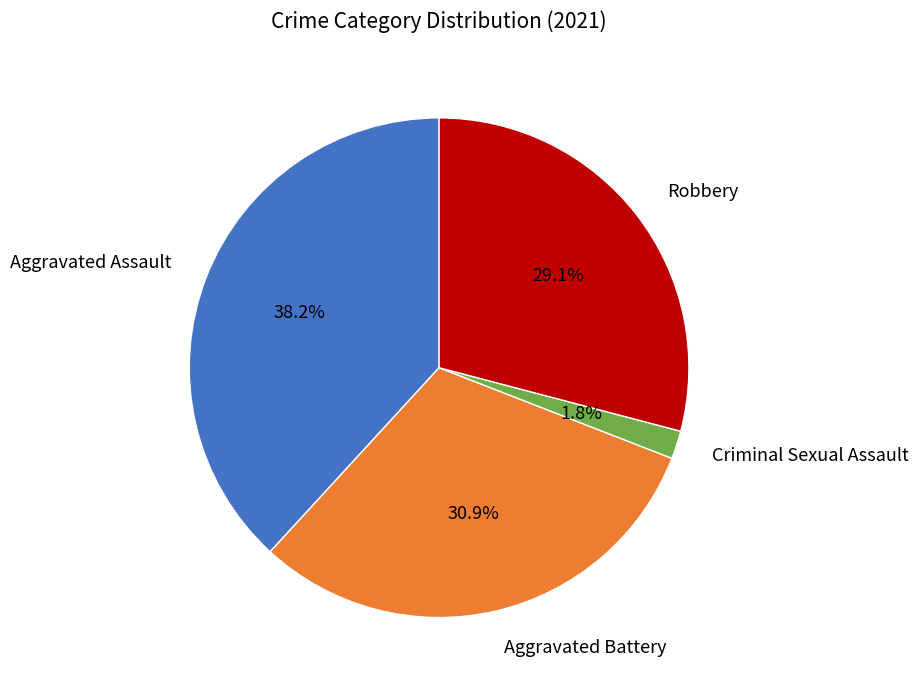

Rank the categories by value from lowest to highest.

Criminal Sexual Assault, Robbery, Aggravated Battery, Aggravated Assault